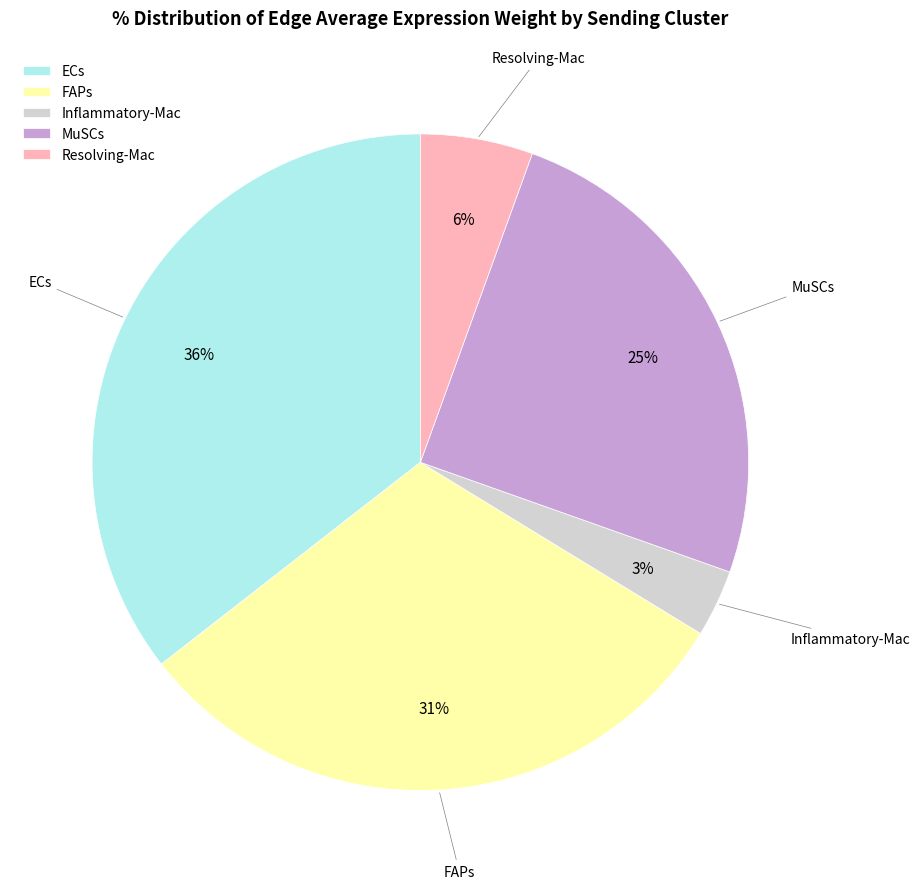

Is the sum of Inflammatory-Mac and MuSCs greater than half?

No